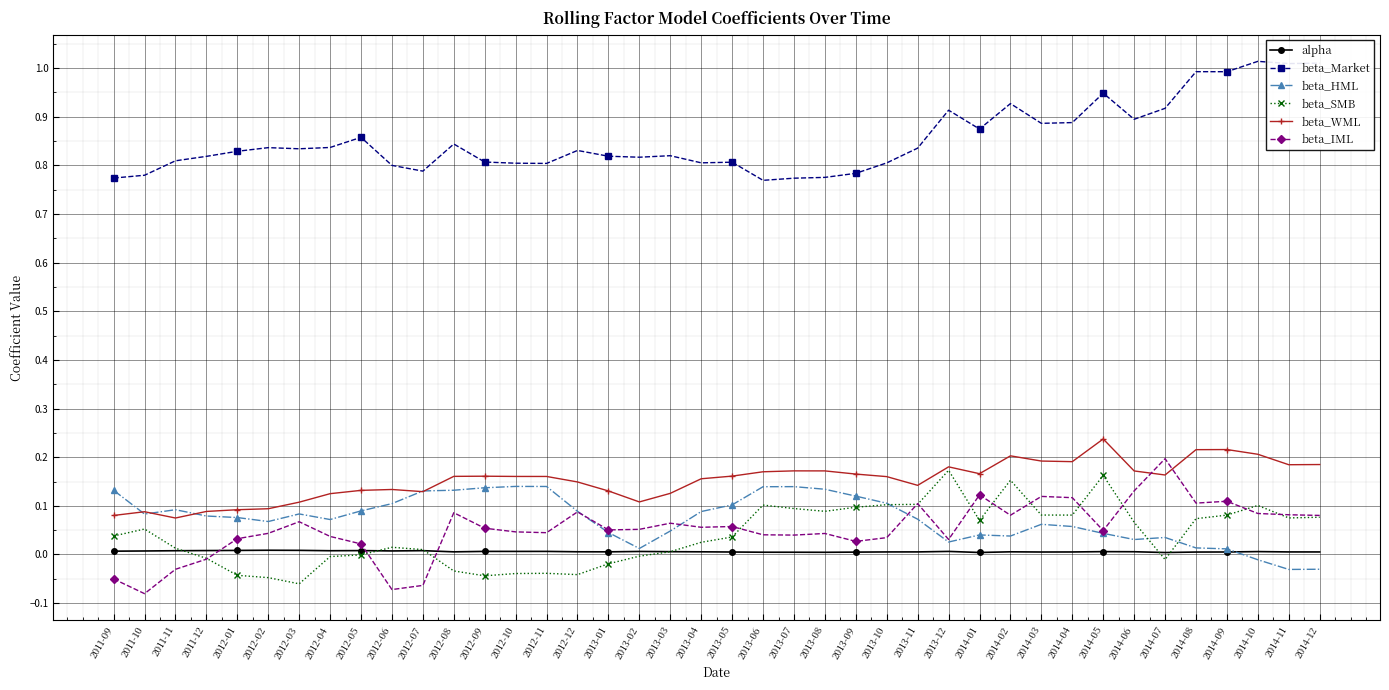

Count the number of categories in the chart.

40